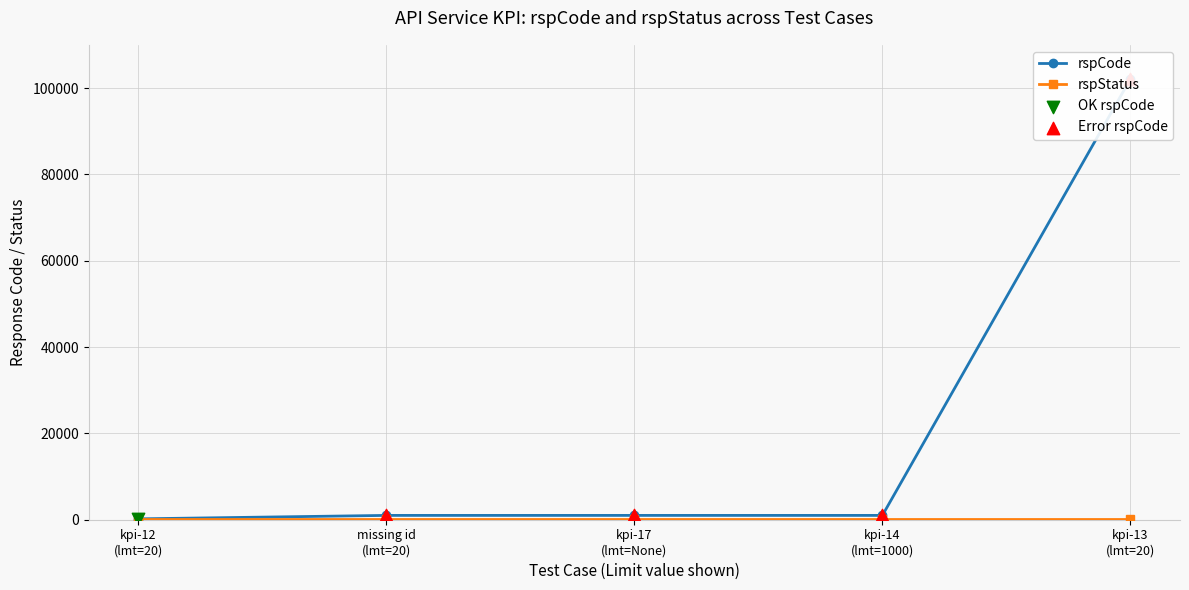

Which series reaches the maximum Y coordinate?

rspCode